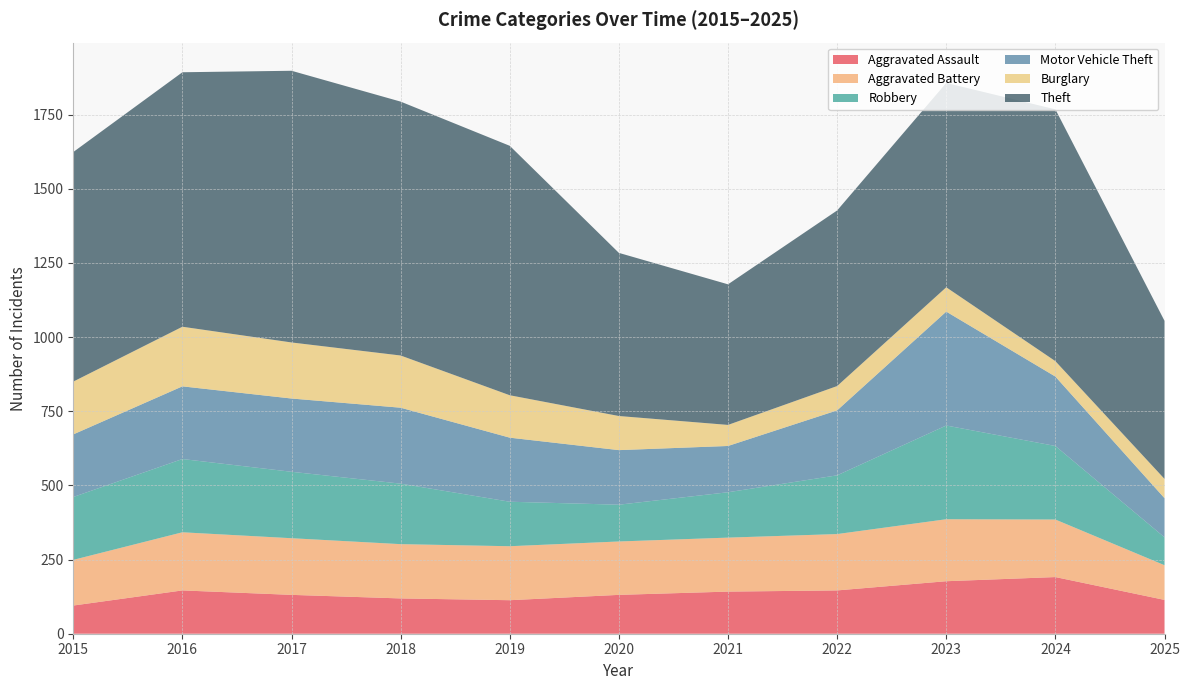

Reading right to left, list all the values displayed in this chart.

Aggravated Assault: 114	191	177	146	142	131	113	119	131	146	95
Aggravated Battery: 117	194	209	190	182	180	182	183	191	196	154
Robbery: 94	248	316	198	153	124	150	204	224	247	212
Motor Vehicle Theft: 132	234	384	219	156	184	216	256	247	245	211
Burglary: 65	52	82	82	71	115	143	176	189	201	178
Theft: 533	849	689	592	474	550	841	856	916	858	774